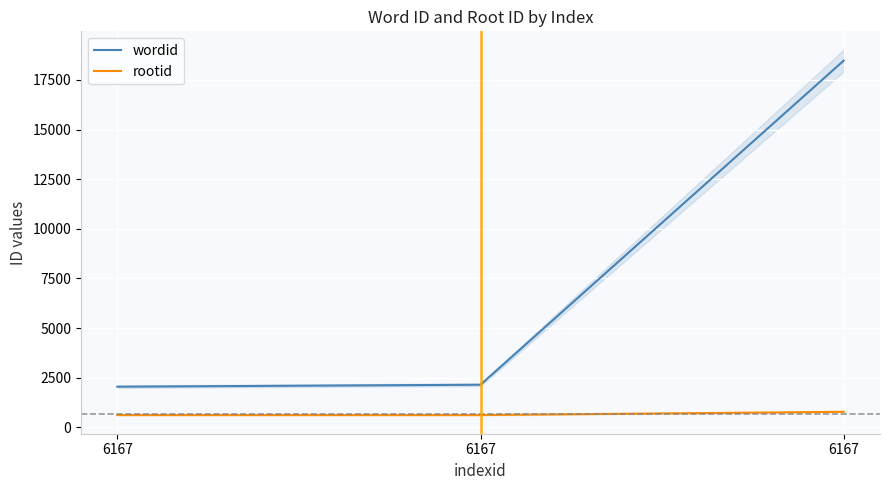

What is the lowest value of the wordid series?

2045